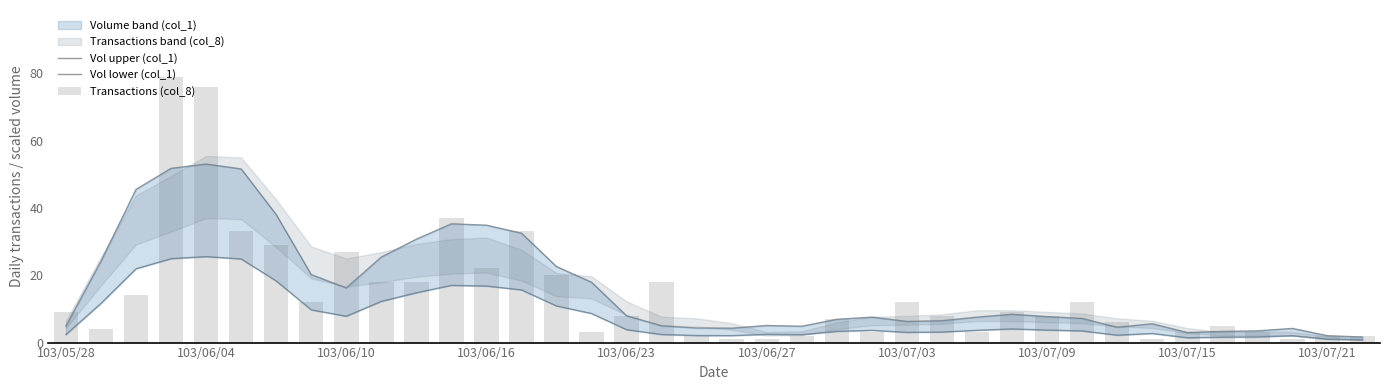

What is the sum of all Vol upper (col_1) values?

621.8